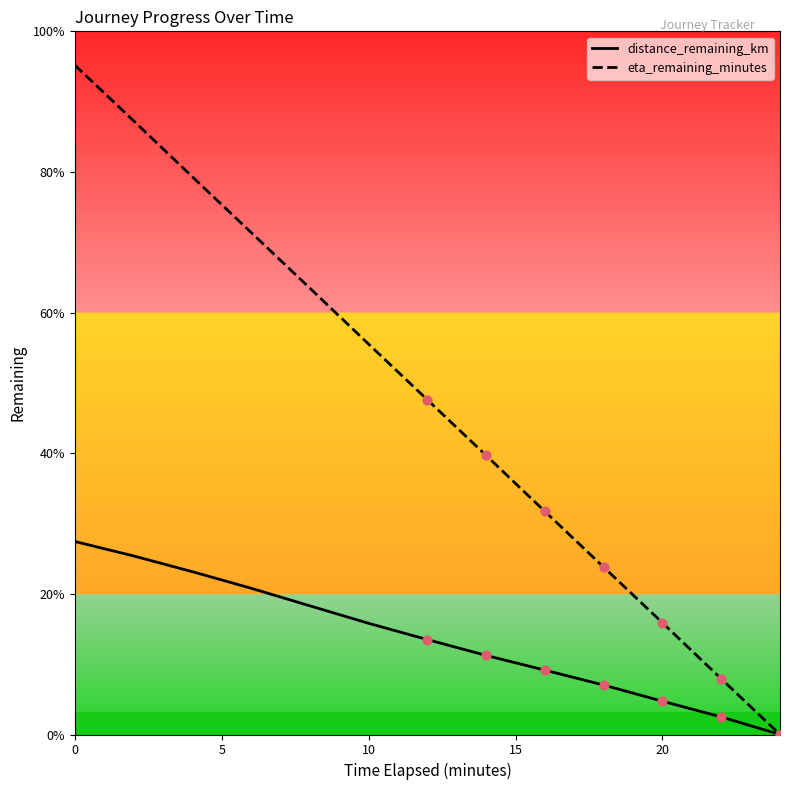

What are all the series names shown in the legend?

distance_remaining_km, eta_remaining_minutes